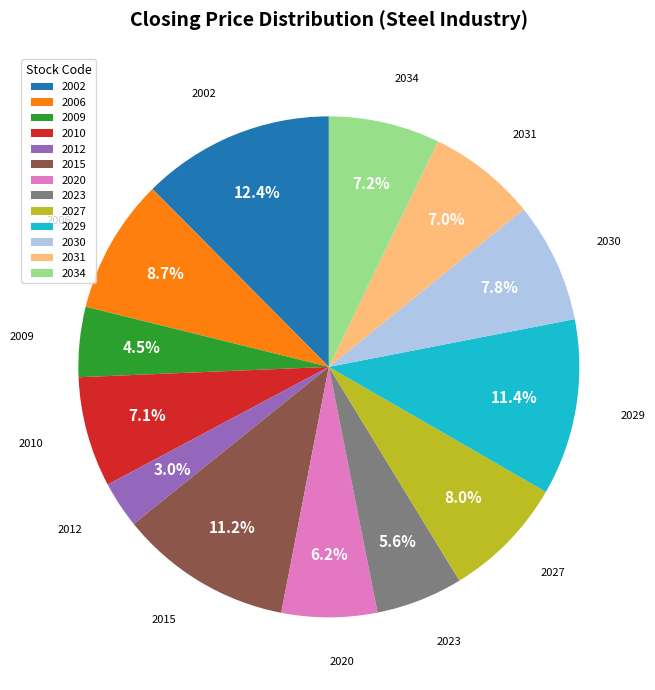

To the nearest percent, what portion does 2029 represent?

11%